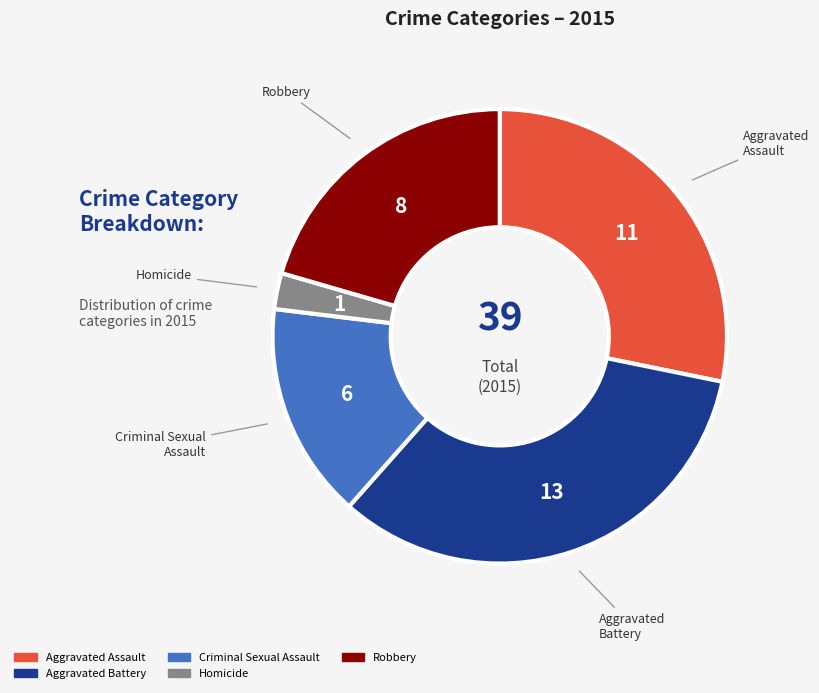

Between Homicide and Aggravated Assault, which is larger?

Aggravated Assault